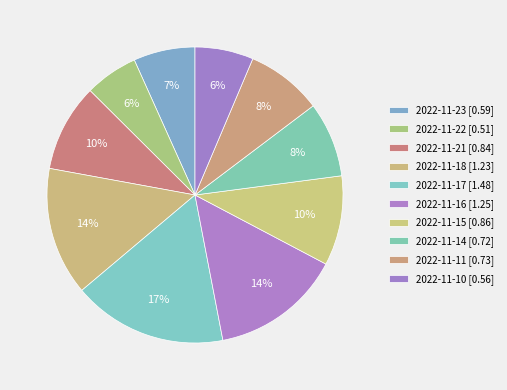

Count the number of slices in the pie.

10